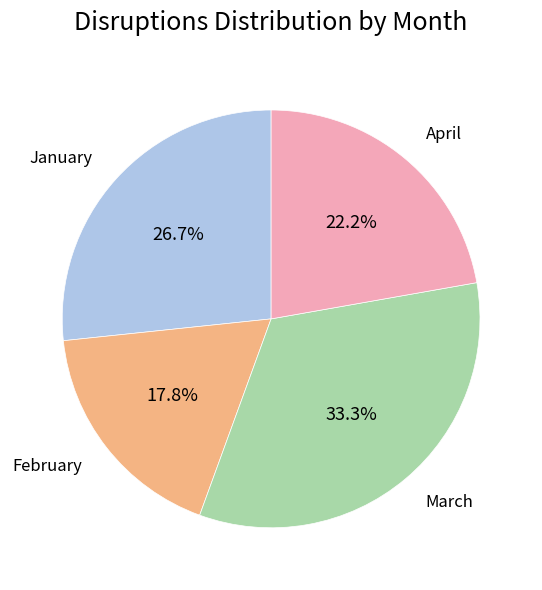

Is the sum of March and April greater than half?

Yes